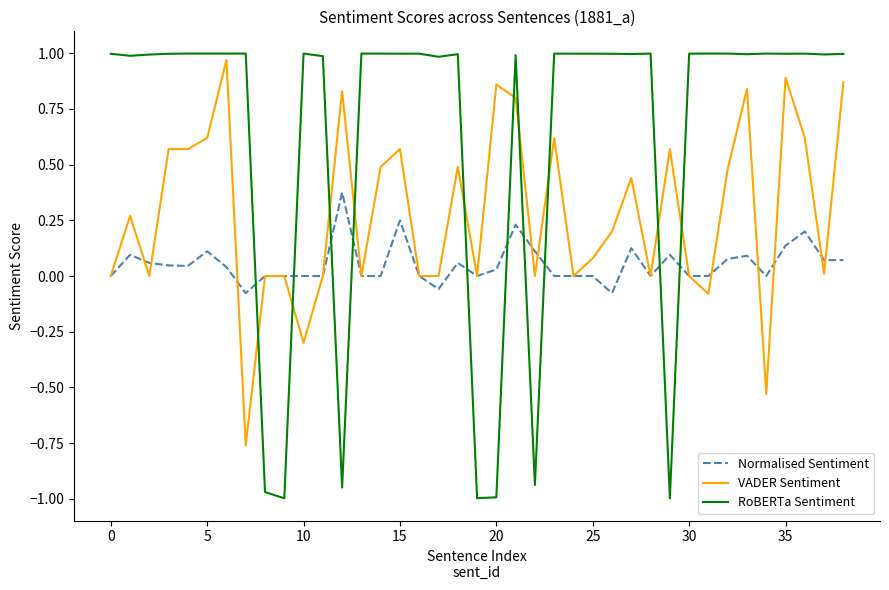

Which series has the widest spread of values?

RoBERTa Sentiment